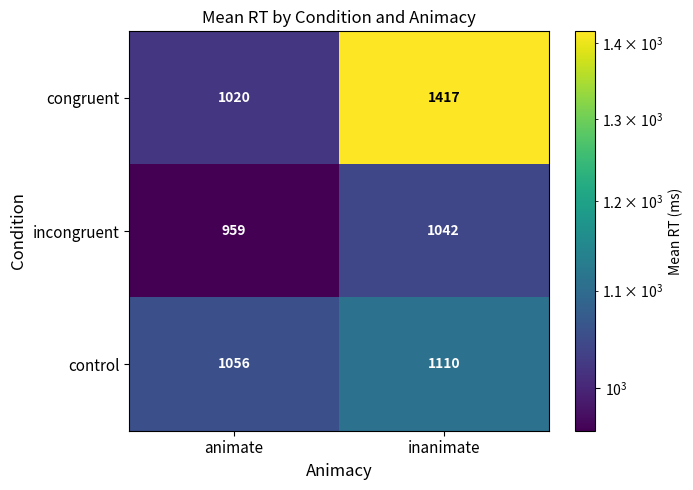

What is the spread (max minus min) of values at animate?

97